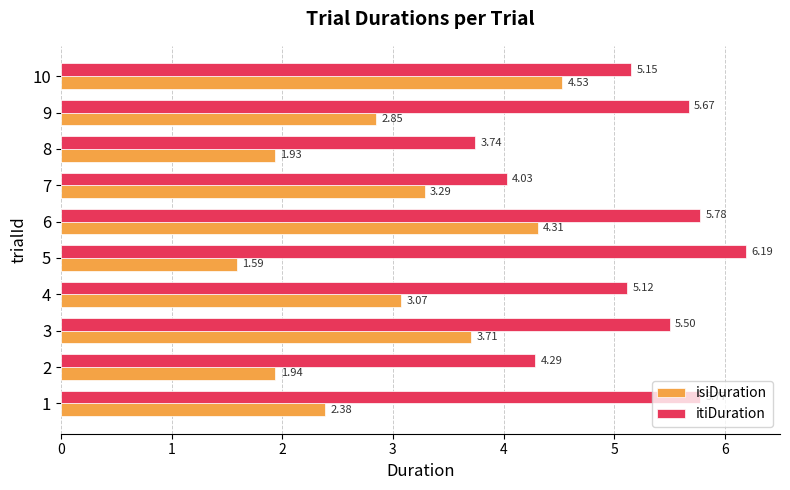

At which category is the sum across all series the highest?

6